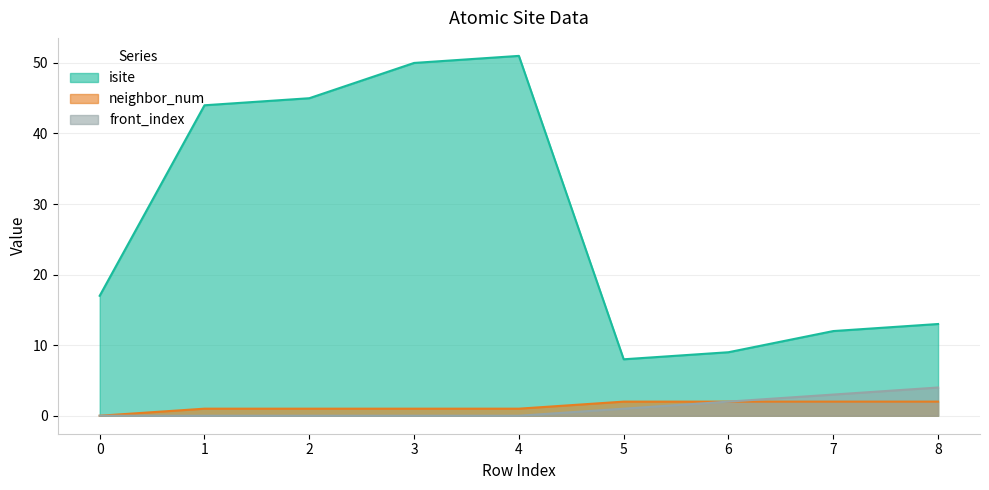

True or false: isite and neighbor_num cross at least once.

False